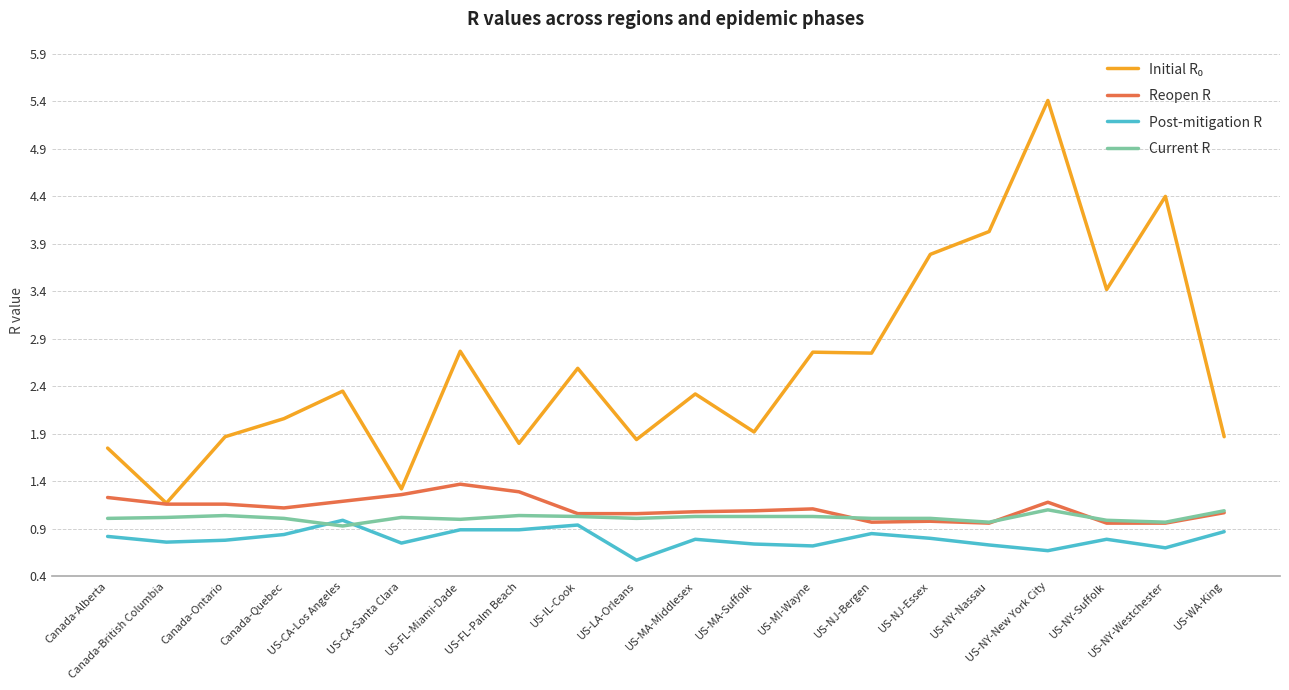

What position from the right is US-LA-Orleans?

11